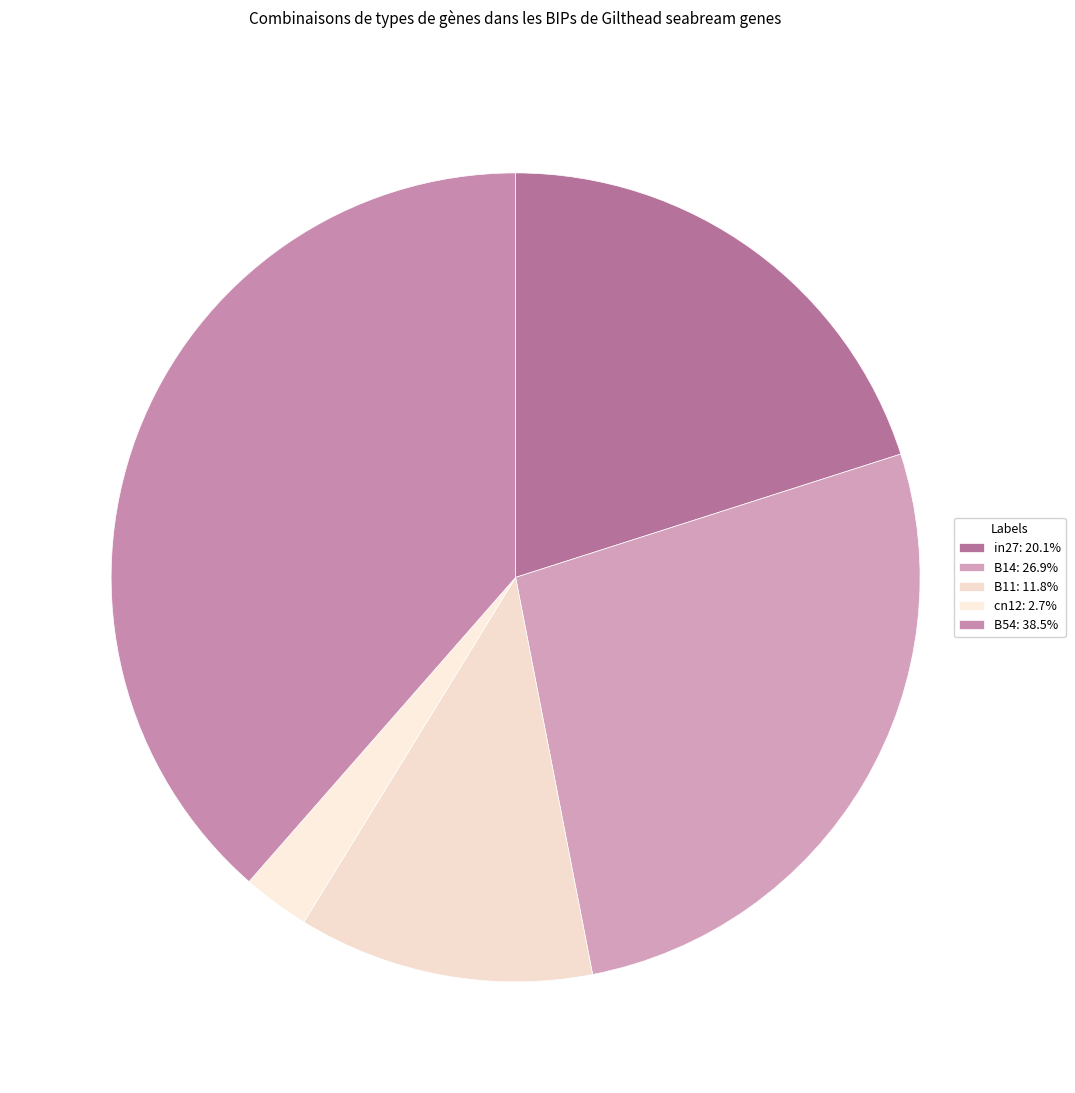

True or false: B14 accounts for 27% of the total.

True